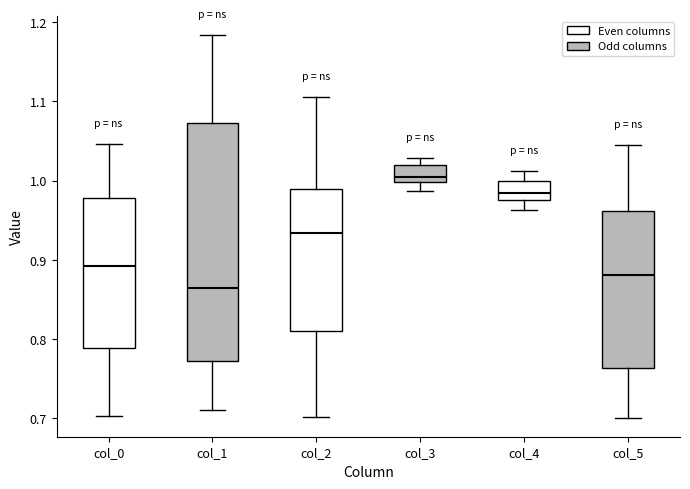

Where is the lower edge of the box for col_1 on the y-axis? The values are not printed on the chart, so give them approximately, as read against the axis.

0.77